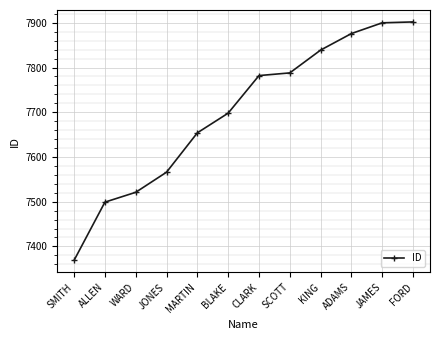

At which category does the chart reach its minimum across all series?

SMITH